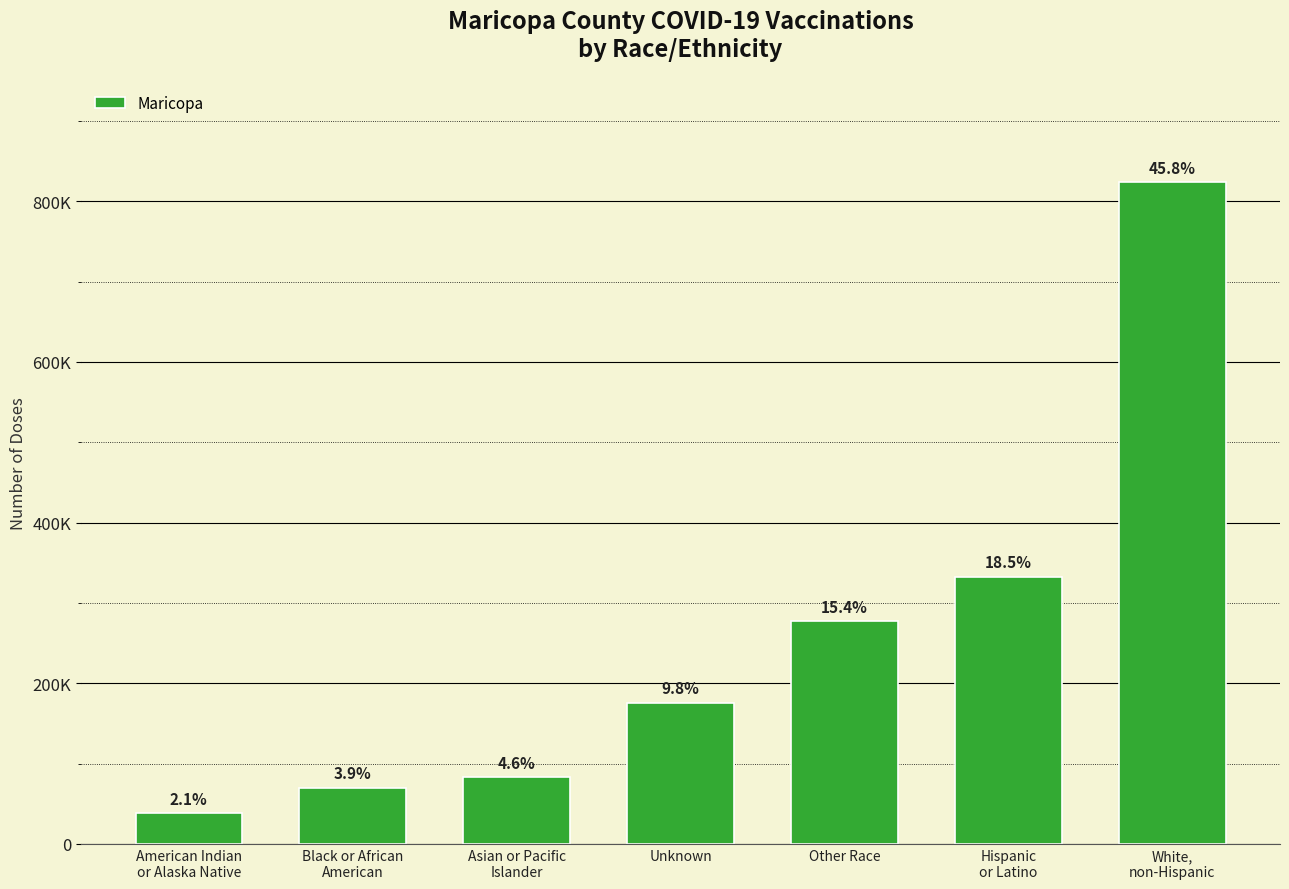

Are the bars horizontal?

No